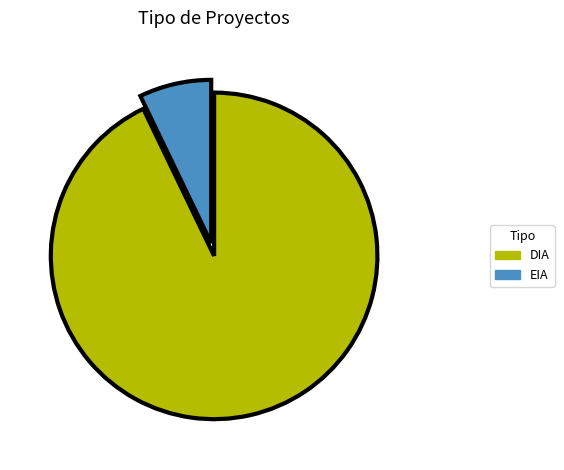

How many segments does this pie chart have?

2